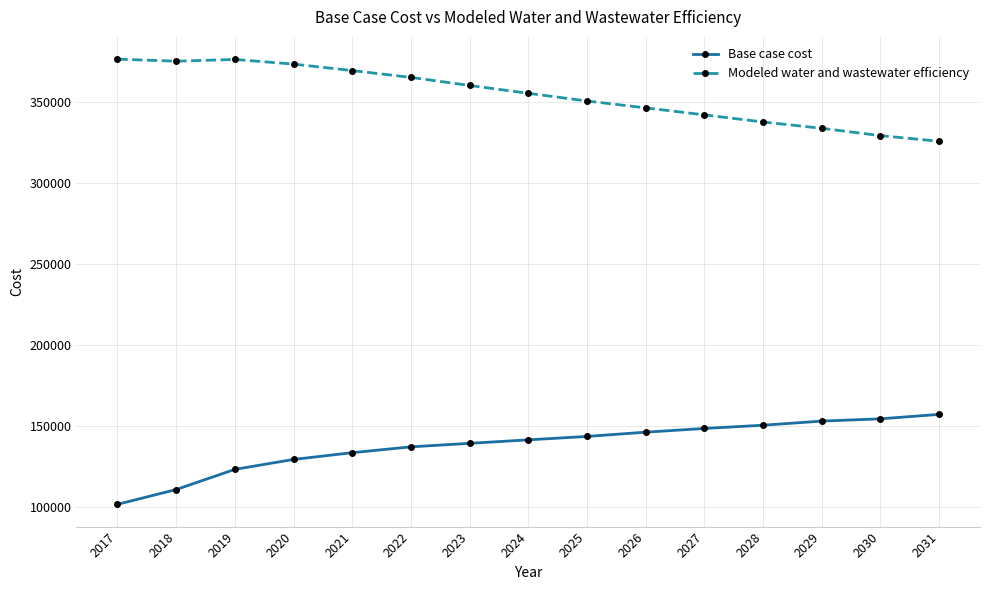

The Modeled water and wastewater efficiency series shows 501922.4 at 2021. True or false?

False